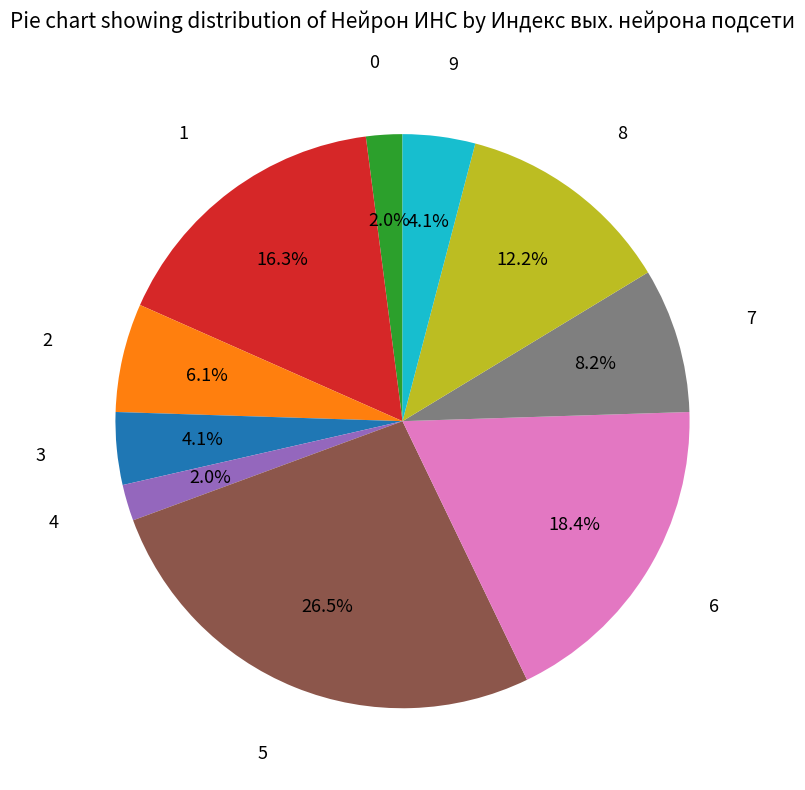

To the nearest percent, what is the average slice percentage?

10%